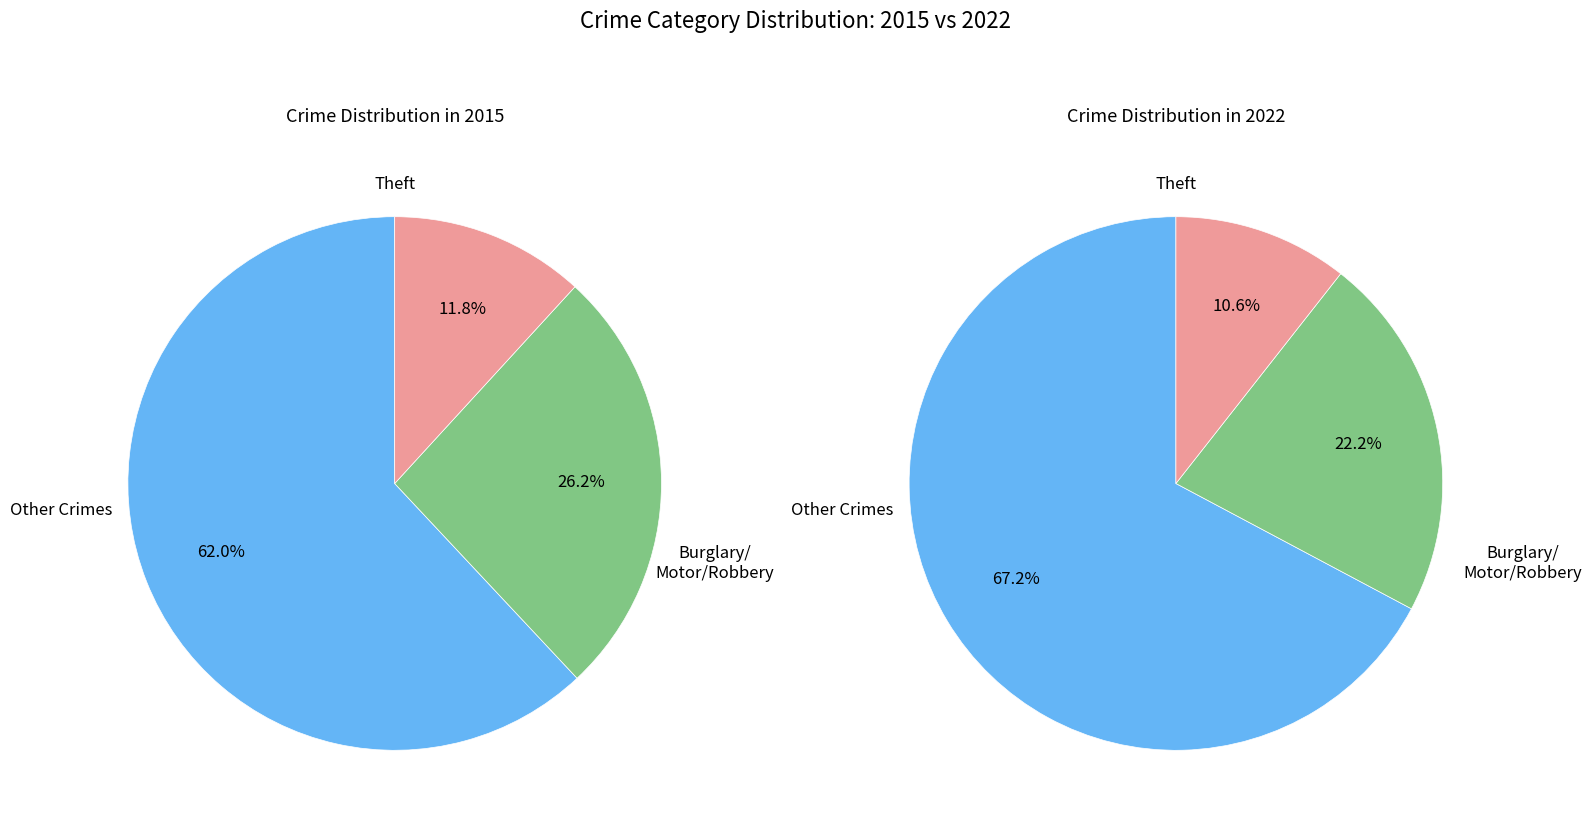

Is there any slice that represents more than half of the pie?

Yes